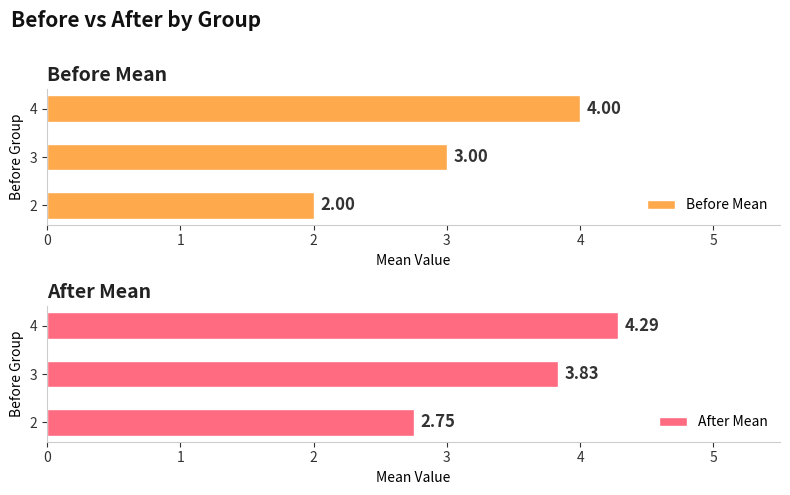

What is the difference between the maximum and minimum values in the After Mean series?

1.5